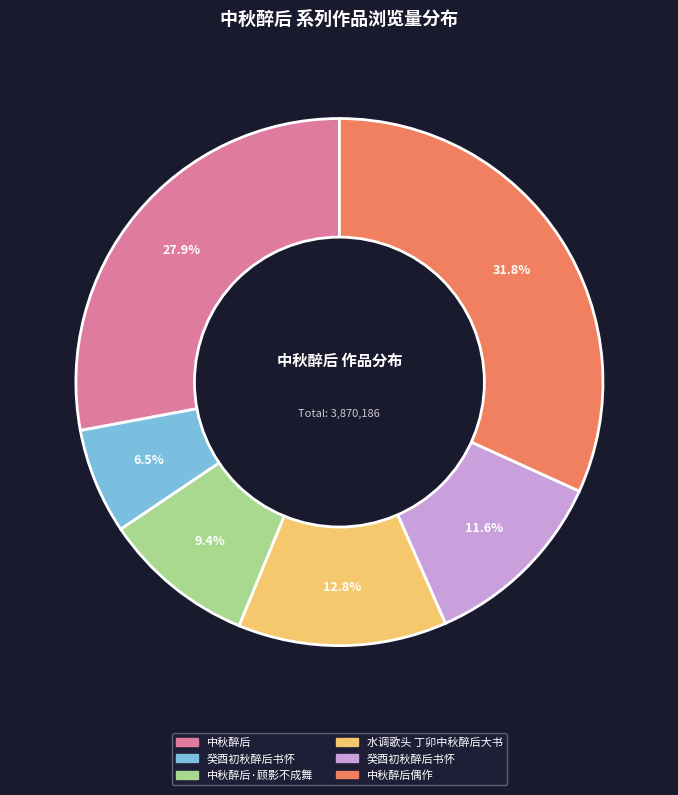

Is there any slice that represents more than half of the pie?

No